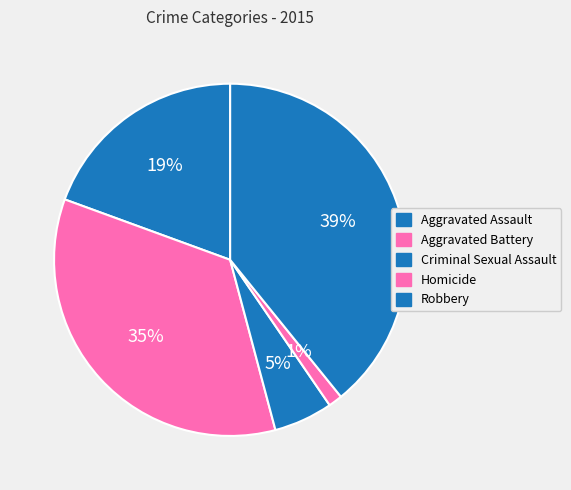

How many segments does this pie chart have?

5